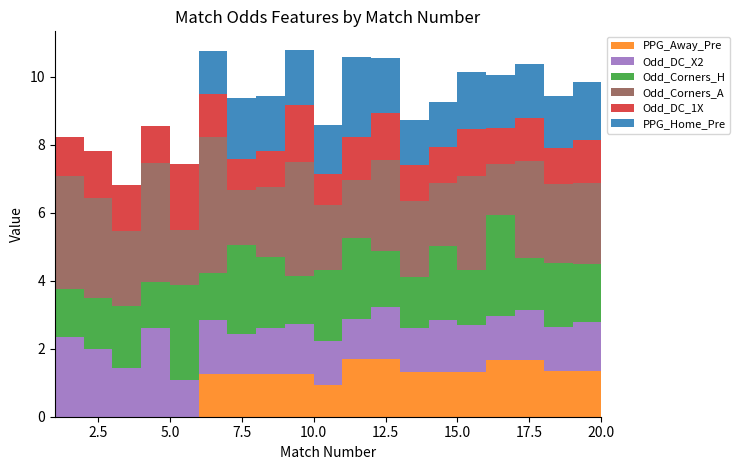

Reading left to right, list all the values displayed in this chart.

PPG_Away_Pre: 1=0.0	2=0.0	3=0.0	4=0.0	5=0.0	6=0.0	7=1.2	8=1.2	9=1.2	10=1.2	11=0.9	12=1.7	13=1.7	14=1.3	15=1.3	16=1.3	17=1.7	18=1.7	19=1.3	20=1.3
Odd_DC_X2: 1=1.4	2=2.4	3=2.0	4=1.4	5=2.6	6=1.1	7=1.6	8=1.2	9=1.4	10=1.5	11=1.3	12=1.2	13=1.5	14=1.3	15=1.5	16=1.4	17=1.3	18=1.5	19=1.3	20=1.4
Odd_Corners_H: 1=1.9	2=1.4	3=1.5	4=1.8	5=1.4	6=2.8	7=1.4	8=2.6	9=2.1	10=1.4	11=2.1	12=2.4	13=1.7	14=1.5	15=2.2	16=1.6	17=3.0	18=1.5	19=1.9	20=1.7
Odd_Corners_A: 1=2.4	2=3.3	3=3.0	4=2.2	5=3.5	6=1.6	7=4.0	8=1.6	9=2.0	10=3.4	11=1.9	12=1.7	13=2.6	14=2.2	15=1.9	16=2.8	17=1.5	18=2.9	19=2.3	20=2.4
Odd_DC_1X: 1=1.5	2=1.1	3=1.4	4=1.4	5=1.1	6=1.9	7=1.2	8=0.9	9=1.1	10=1.7	11=0.9	12=1.3	13=1.4	14=1.1	15=1.1	16=1.4	17=1.1	18=1.2	19=1.1	20=1.2
PPG_Home_Pre: 1=0.0	2=0.0	3=0.0	4=0.0	5=0.0	6=0.0	7=1.3	8=1.8	9=1.6	10=1.6	11=1.4	12=2.4	13=1.6	14=1.3	15=1.3	16=1.7	17=1.6	18=1.6	19=1.5	20=1.7